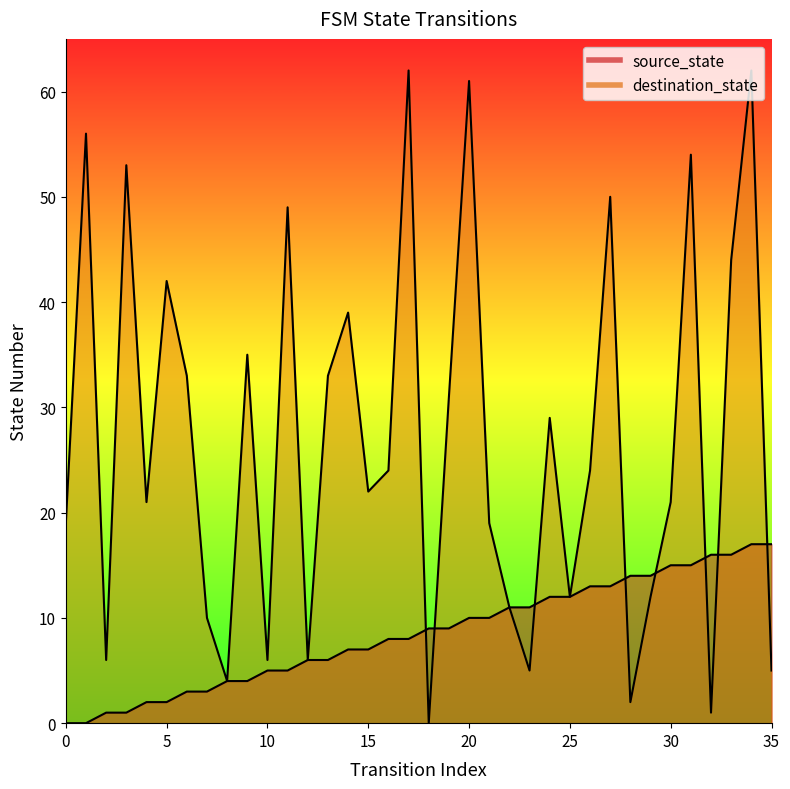

What is the maximum value for destination_state?

62